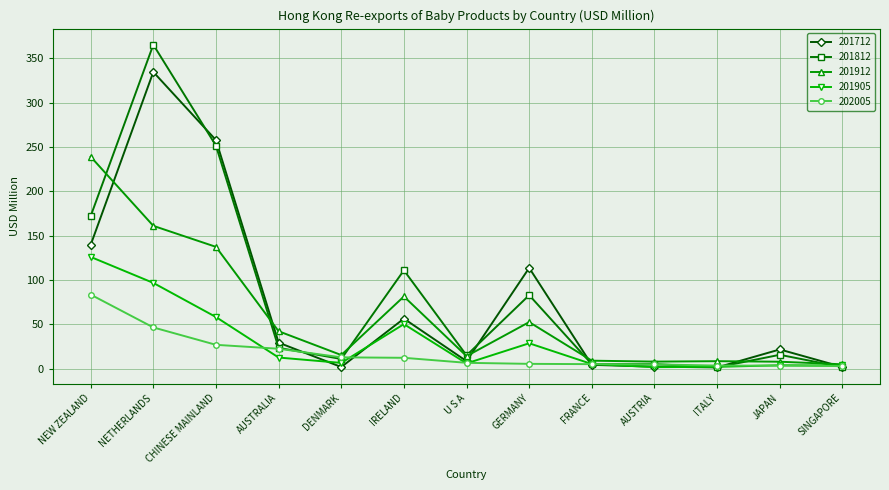

Count the number of data series in this chart.

5